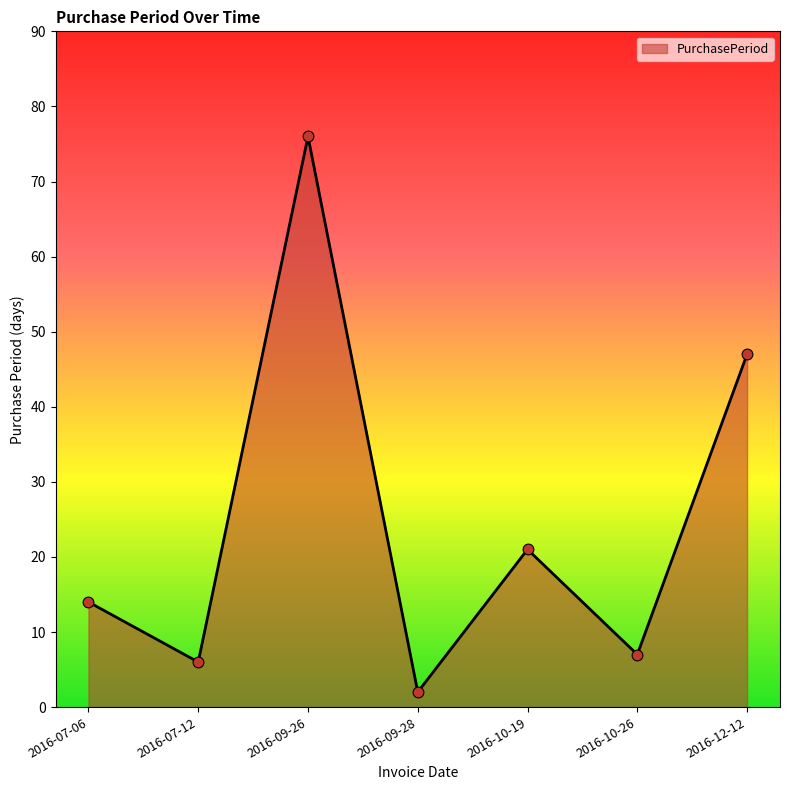

Which has a higher value, 2016-07-06 or 2016-09-28?

2016-07-06